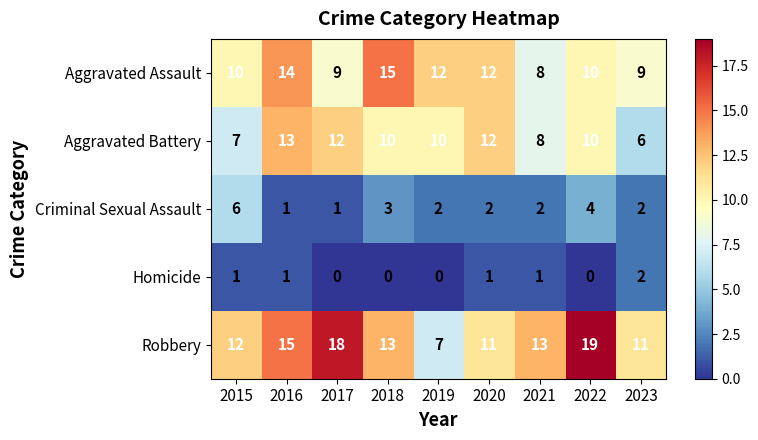

Which series has the widest spread of values?

Robbery